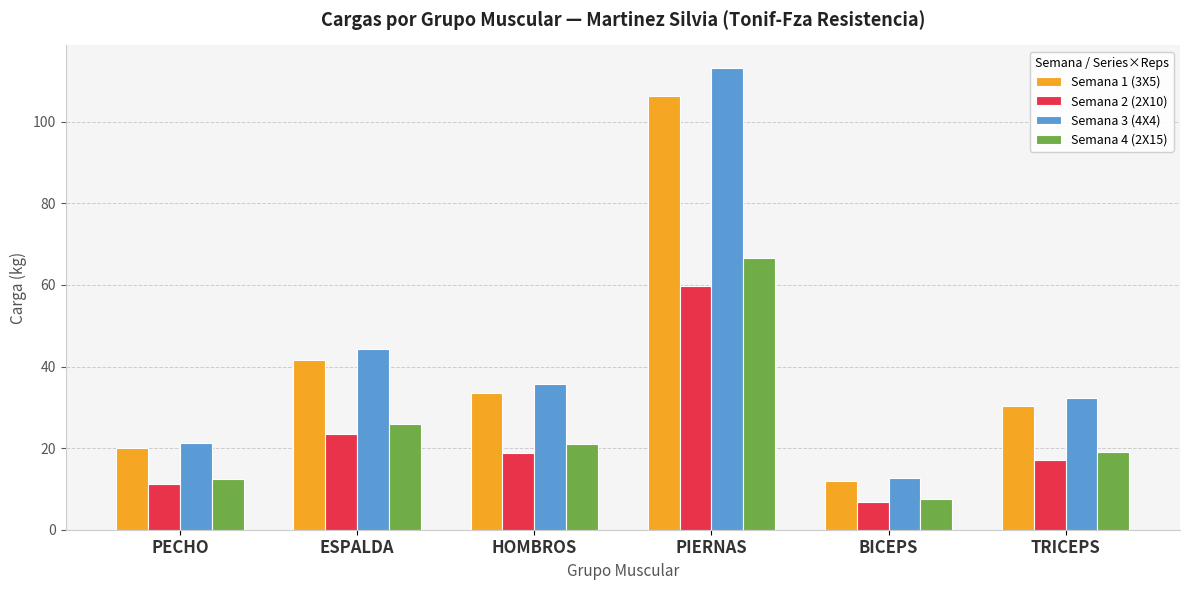

What is the label of the 1st bar from the right?

TRICEPS